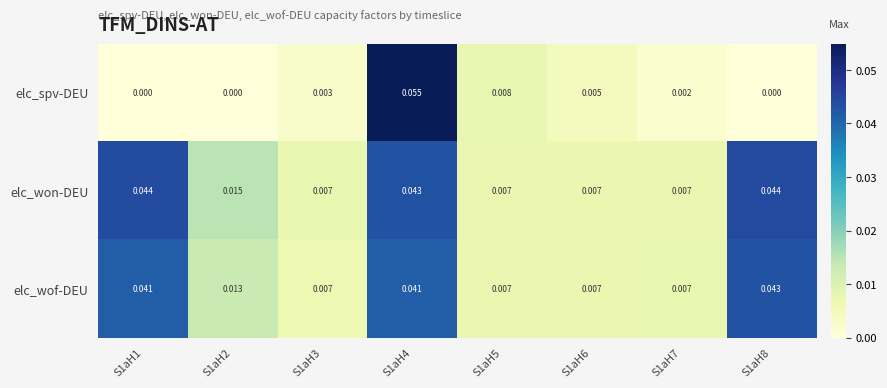

How many distinct data groups are displayed?

3